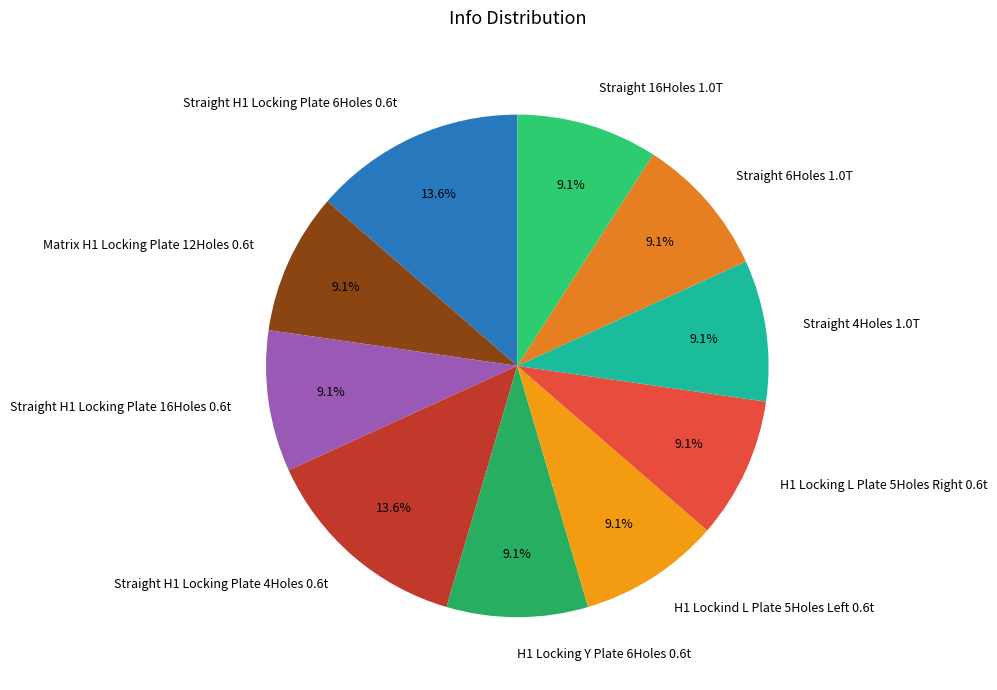

Is there any slice that represents more than half of the pie?

No